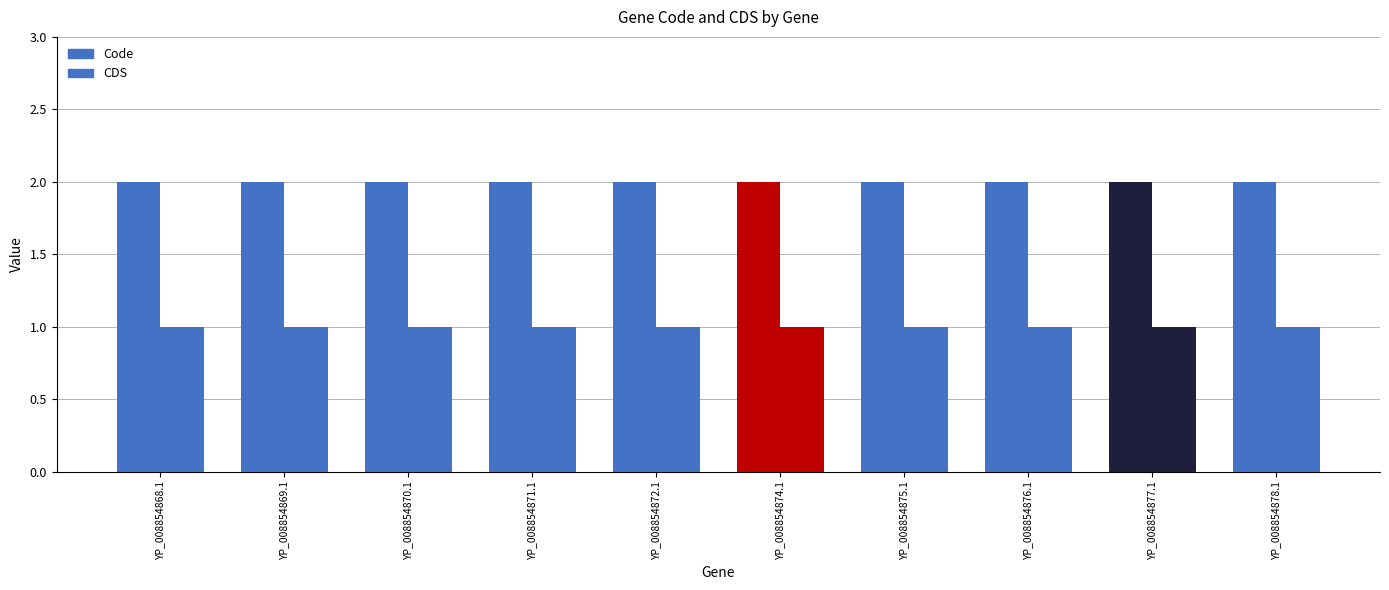

How many bars are there in total?

20